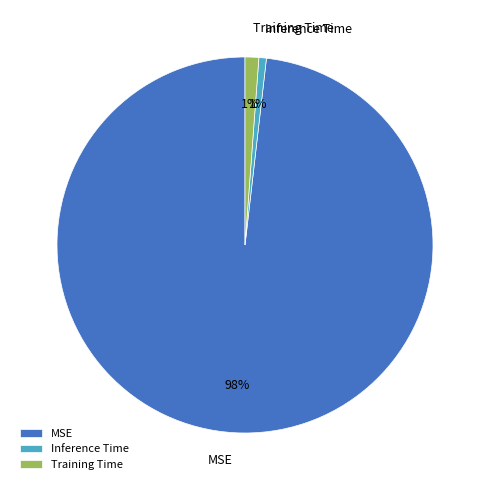

Which slice is the largest?

MSE